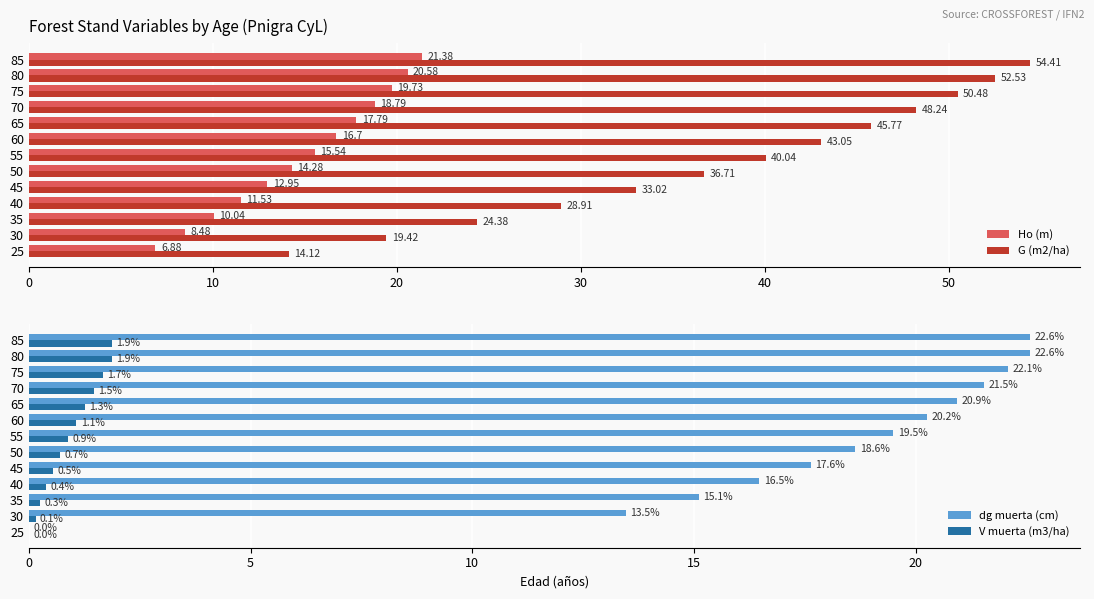

Which series has the largest range (max minus min)?

G (m2/ha)